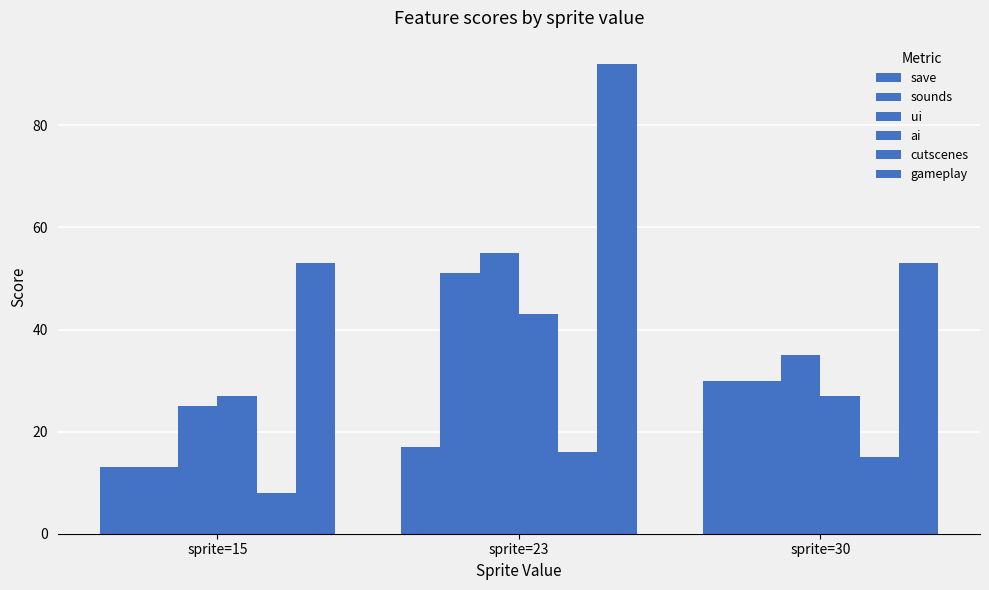

Which category has the highest value in the gameplay series?

sprite=23